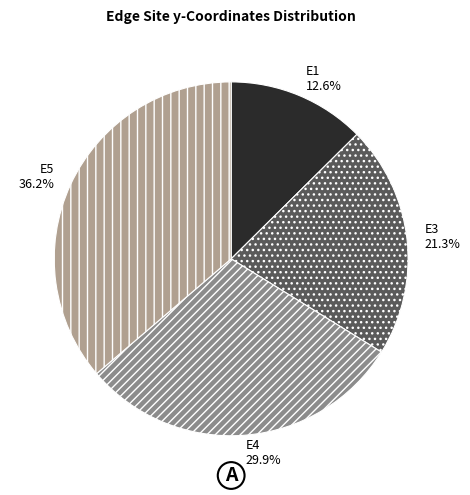

How many slices are in this pie chart?

4